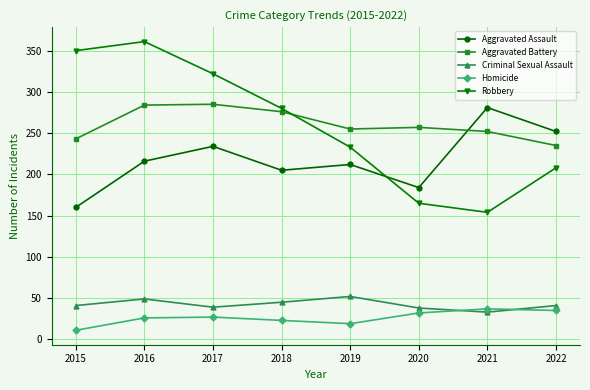

At how many categories does at least one series exceed 188?

8